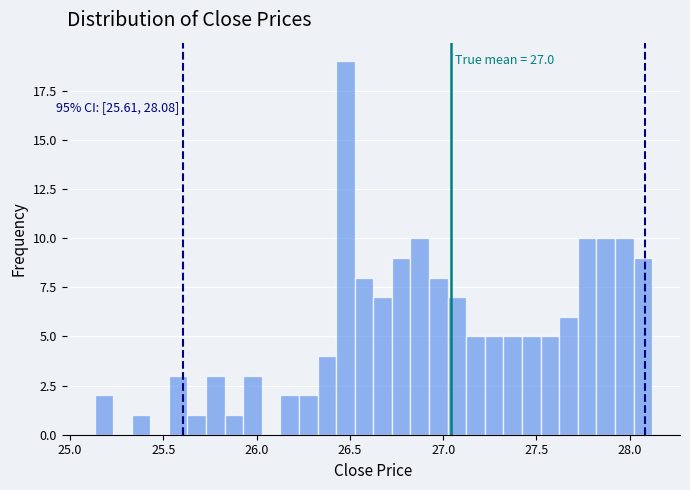

Read against the x-axis, roughly where is the centre of the tallest bar?

26.50